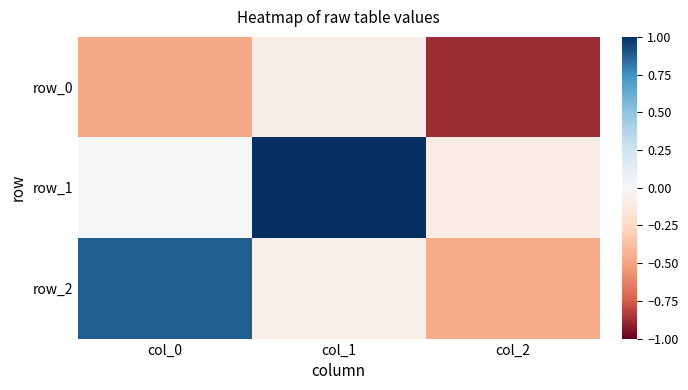

Is it true that row_0 equals -0.5 at col_0?

True